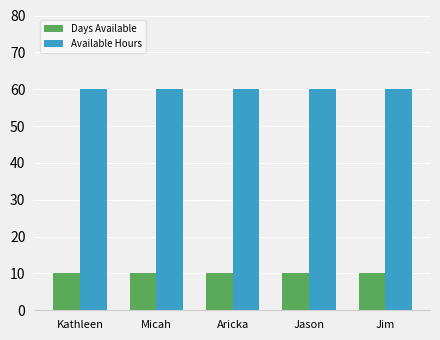

How many series are shown in this chart?

2